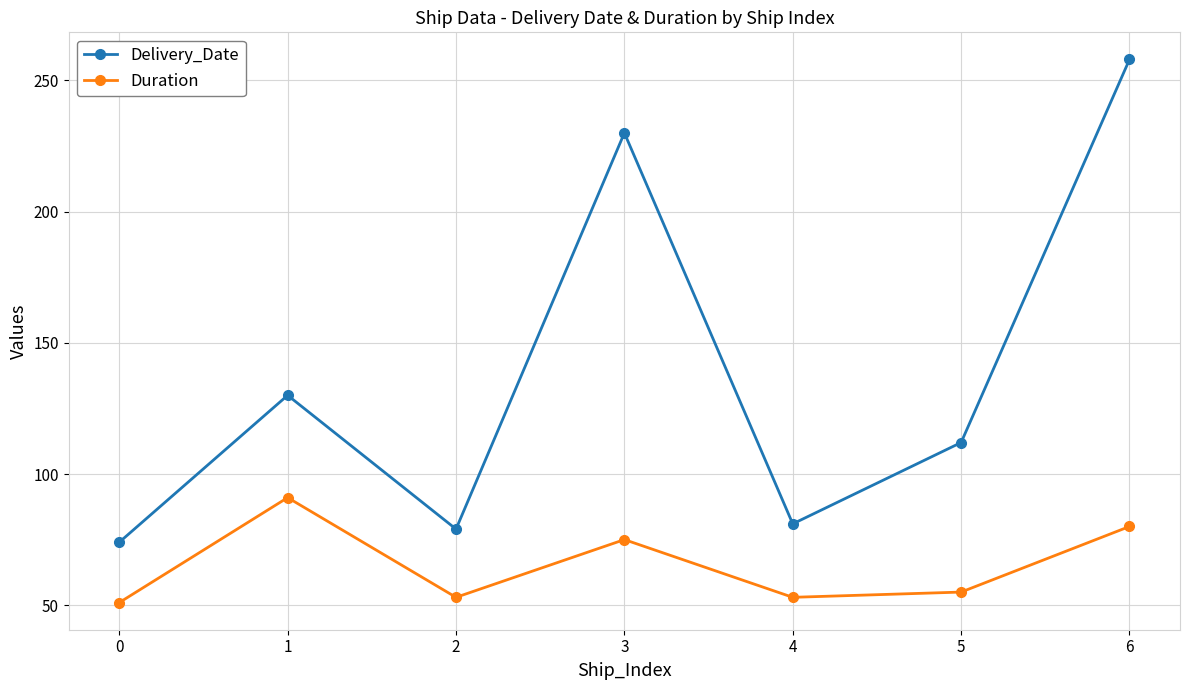

True or false: Duration and Delivery_Date intersect in this chart.

False